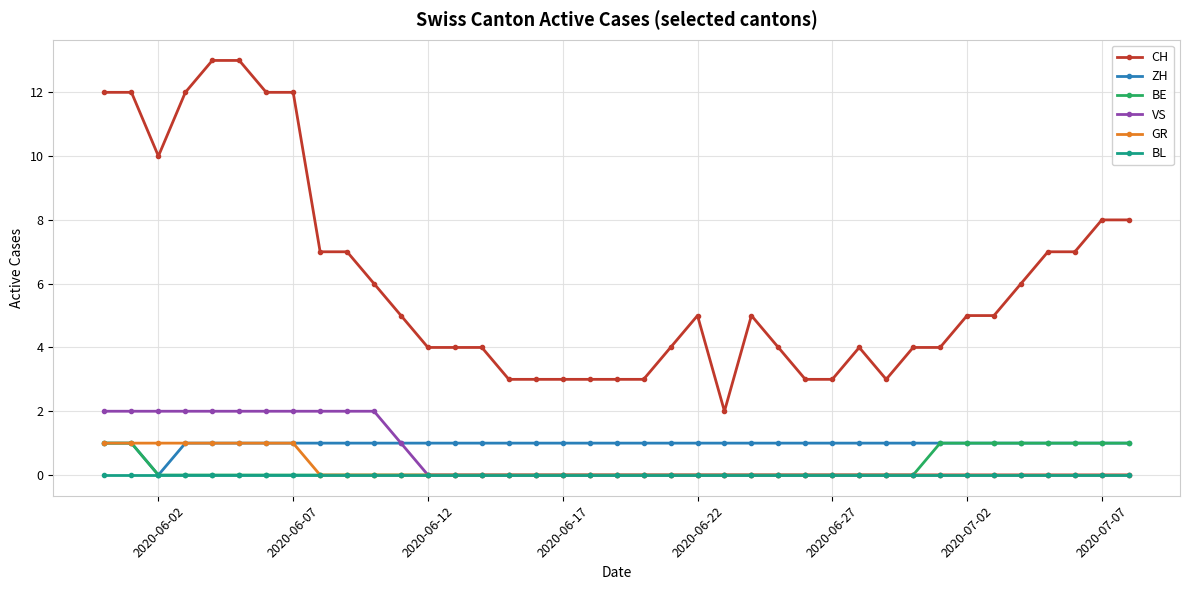

True or false: BE and CH intersect in this chart.

False